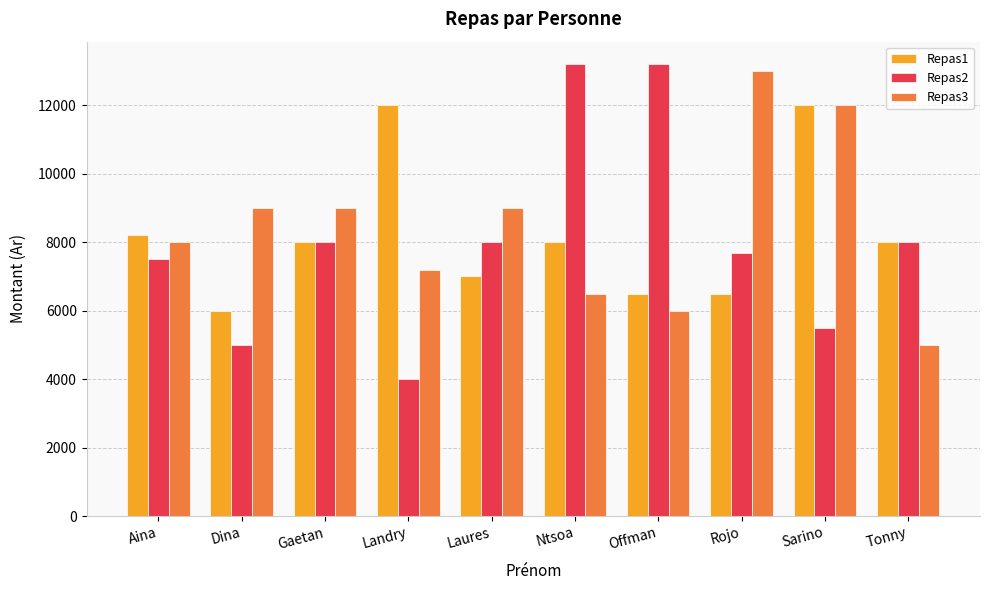

Which series has the largest range (max minus min)?

Repas2